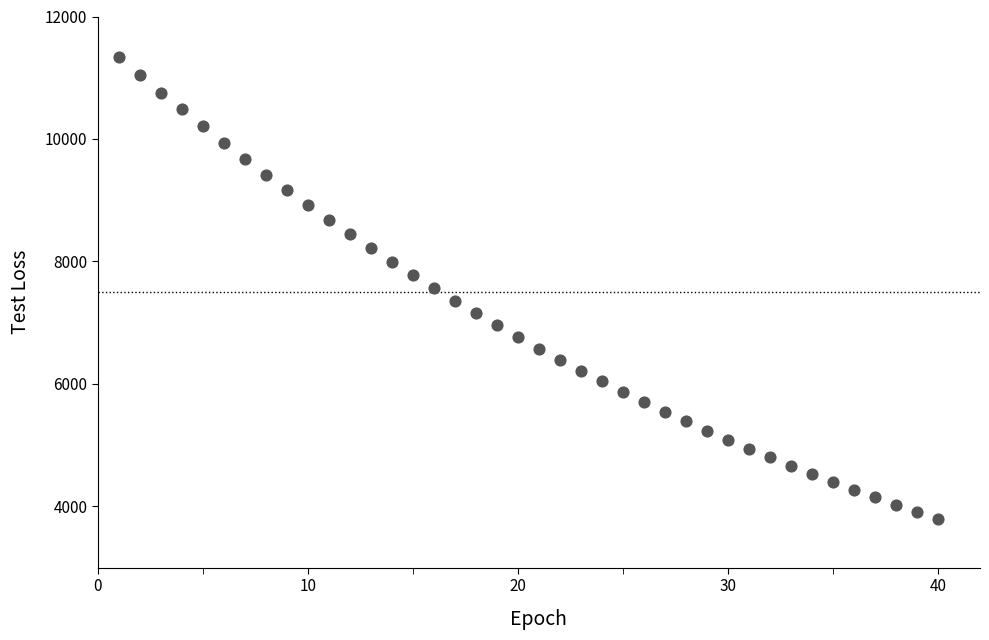

What is the range of Y values (max minus min)?

7532.3